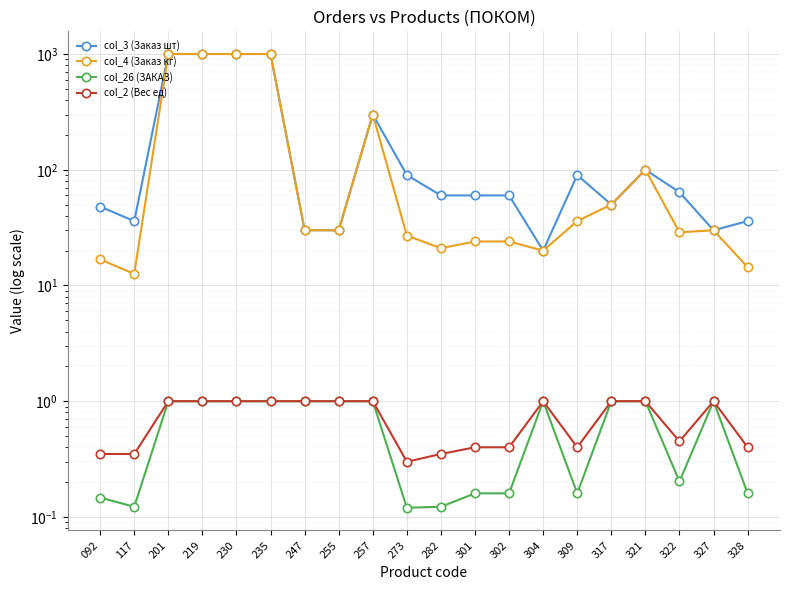

True or false: col_26 (ЗАКАЗ) has a value of 0.1 at 117.

True